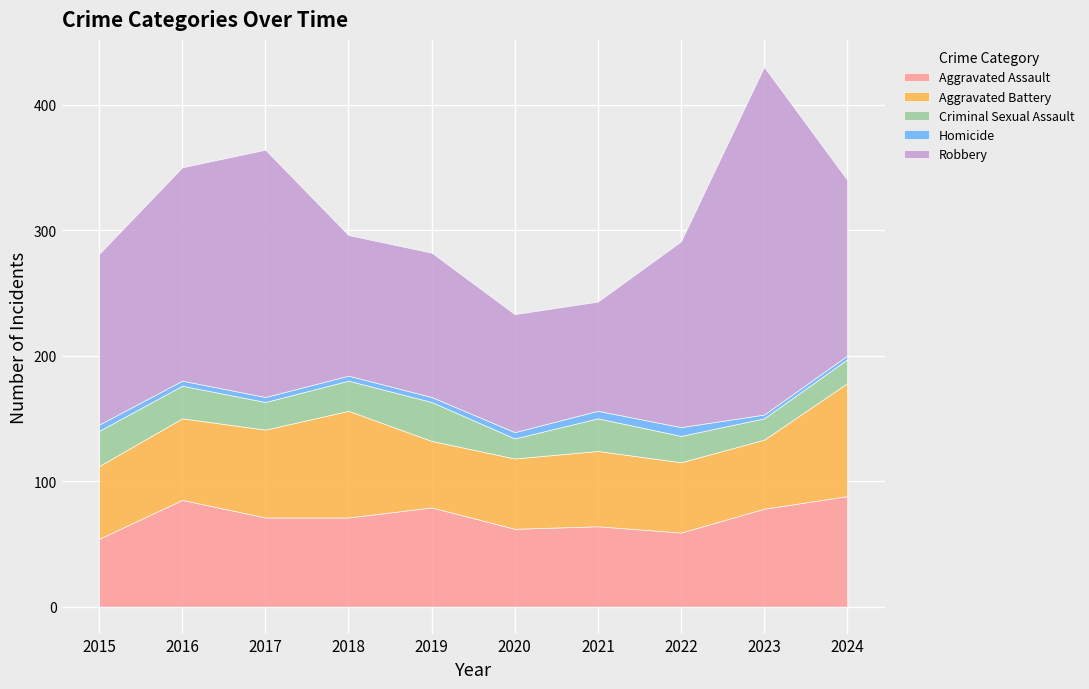

What is the total value across all series at 2017?

364